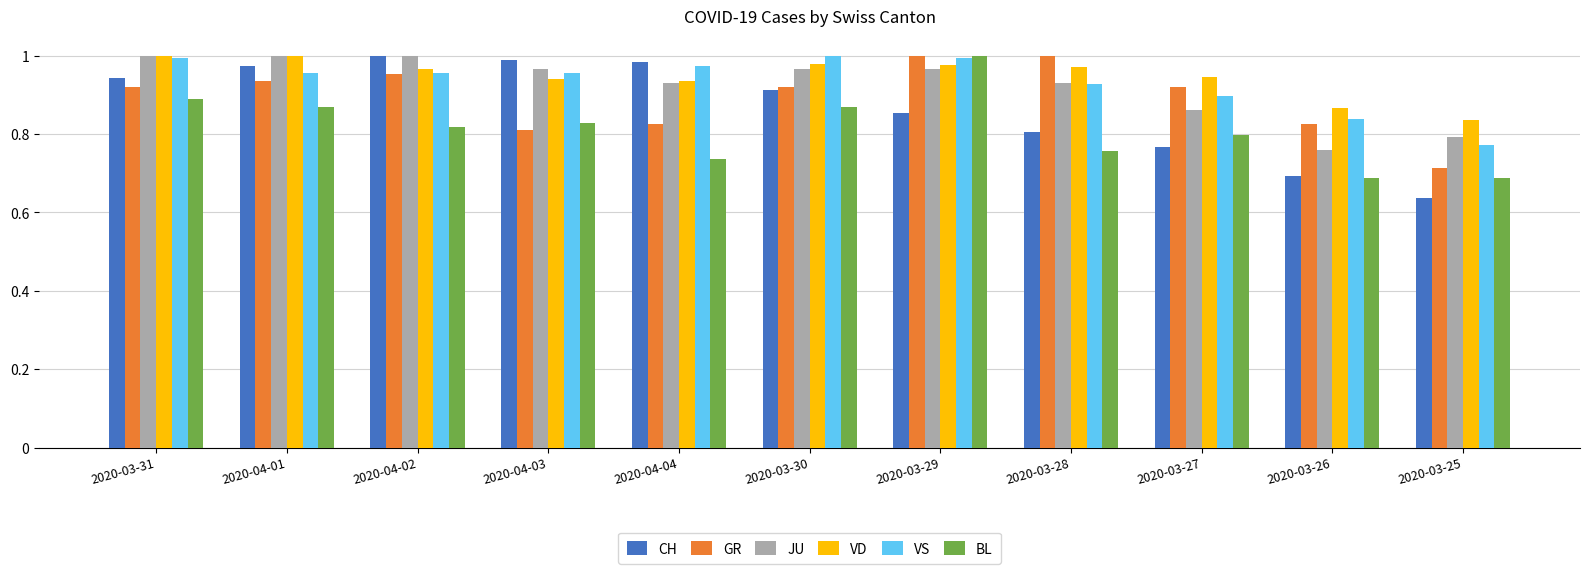

What are all the series names shown in the legend?

CH, GR, JU, VD, VS, BL